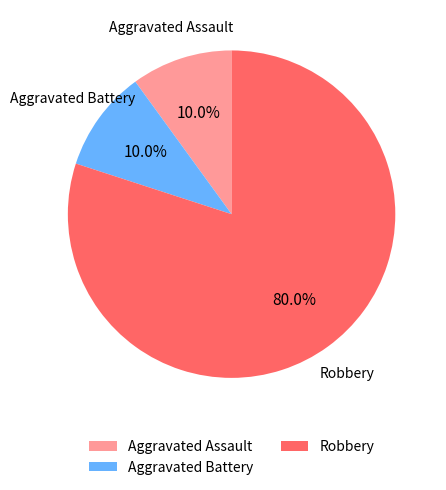

Approximately how many times larger is the value at Aggravated Assault compared to Aggravated Battery?

1.0